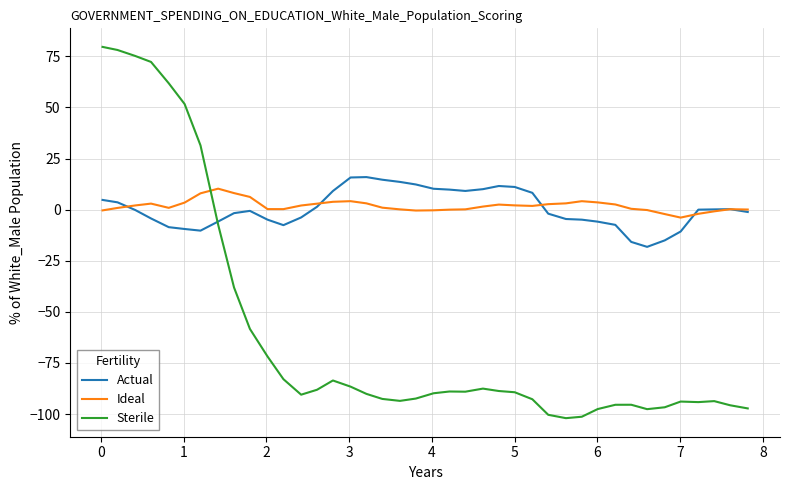

What is the minimum value shown in the chart?

-102.0